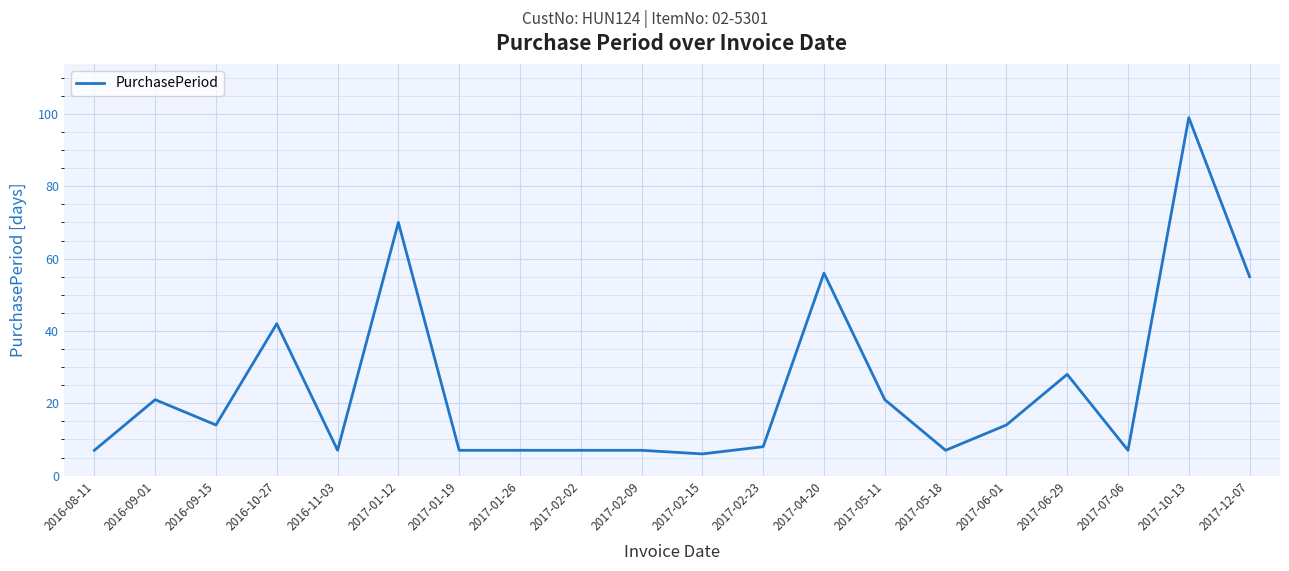

How many lines are shown in the chart?

1